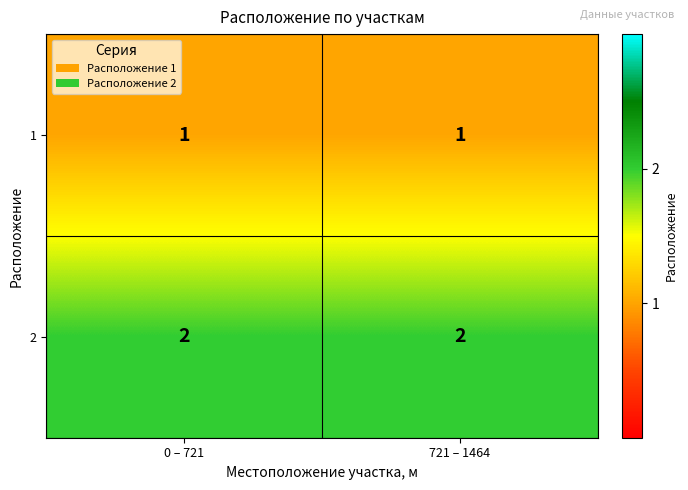

True or false: 2 has a value of 4 at 721 – 1464.

False